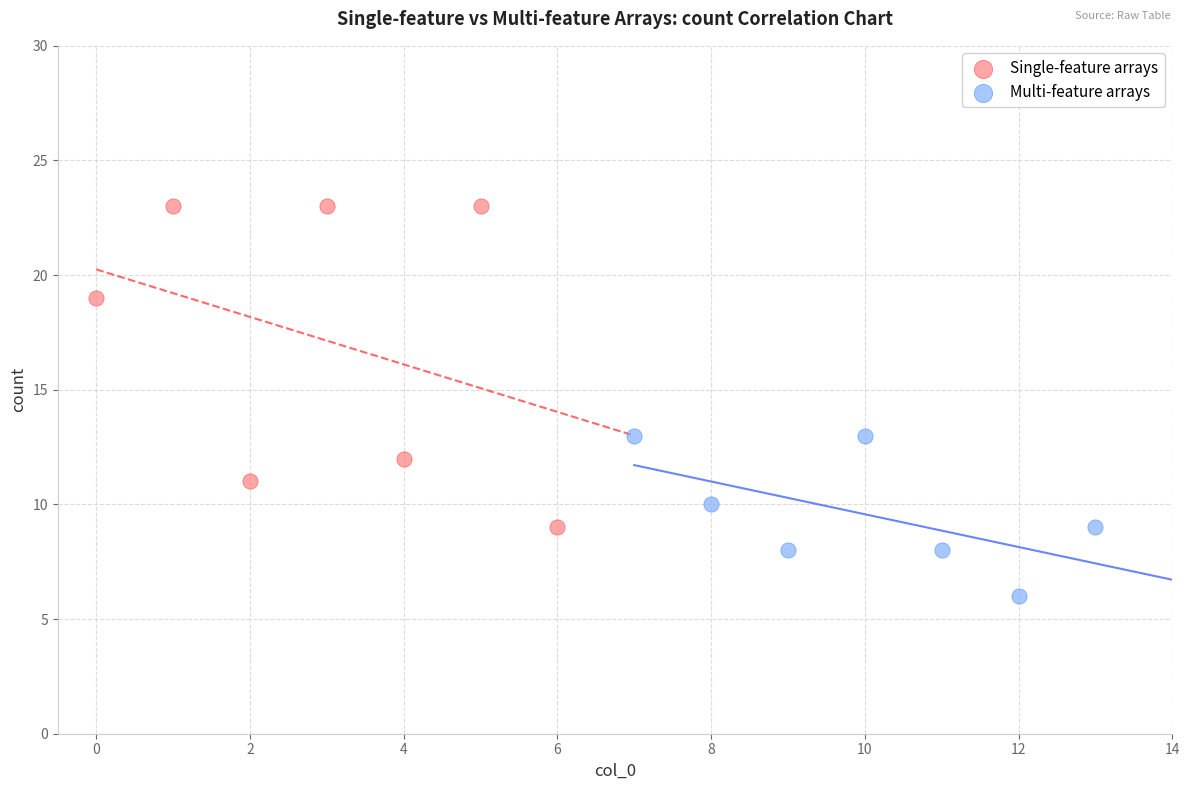

Which series contains the lowest Y value?

Multi-feature arrays